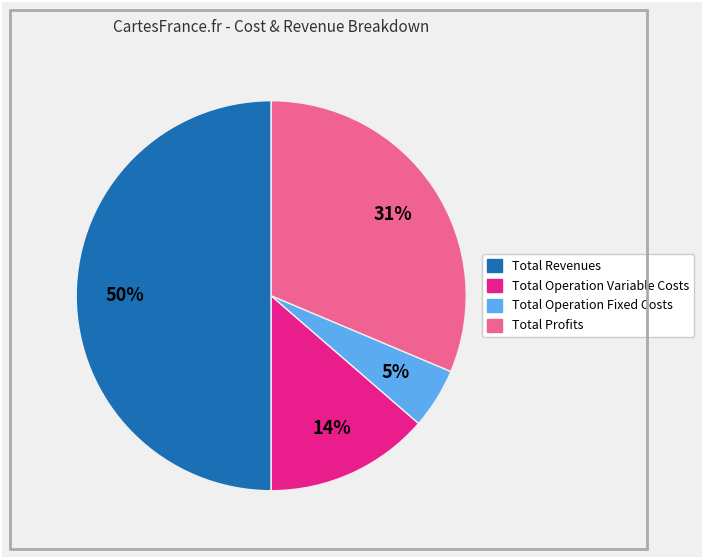

Count the number of slices in the pie.

4